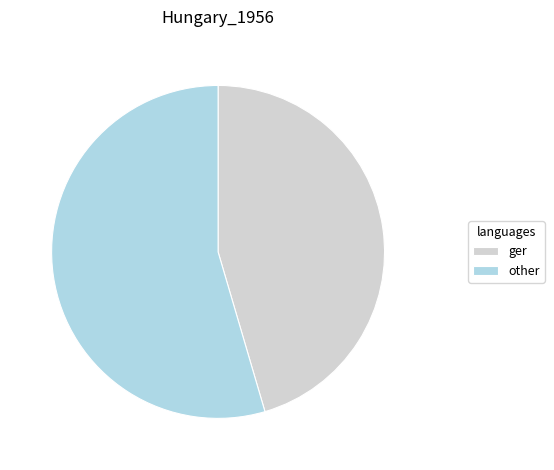

Is the sum of other and ger greater than half?

Yes